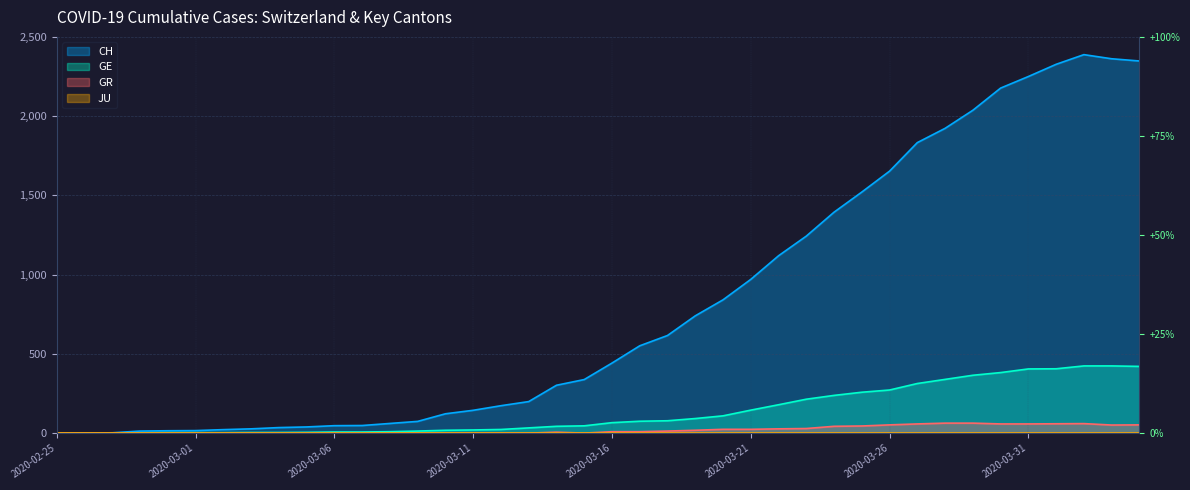

Which category has the highest value in the CH series?

2020-04-02